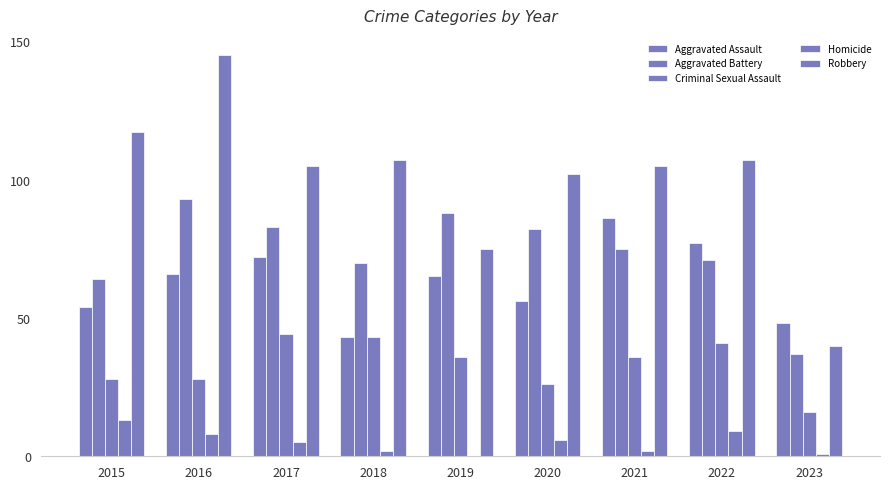

Is it true that Robbery equals 141 at 2021?

False